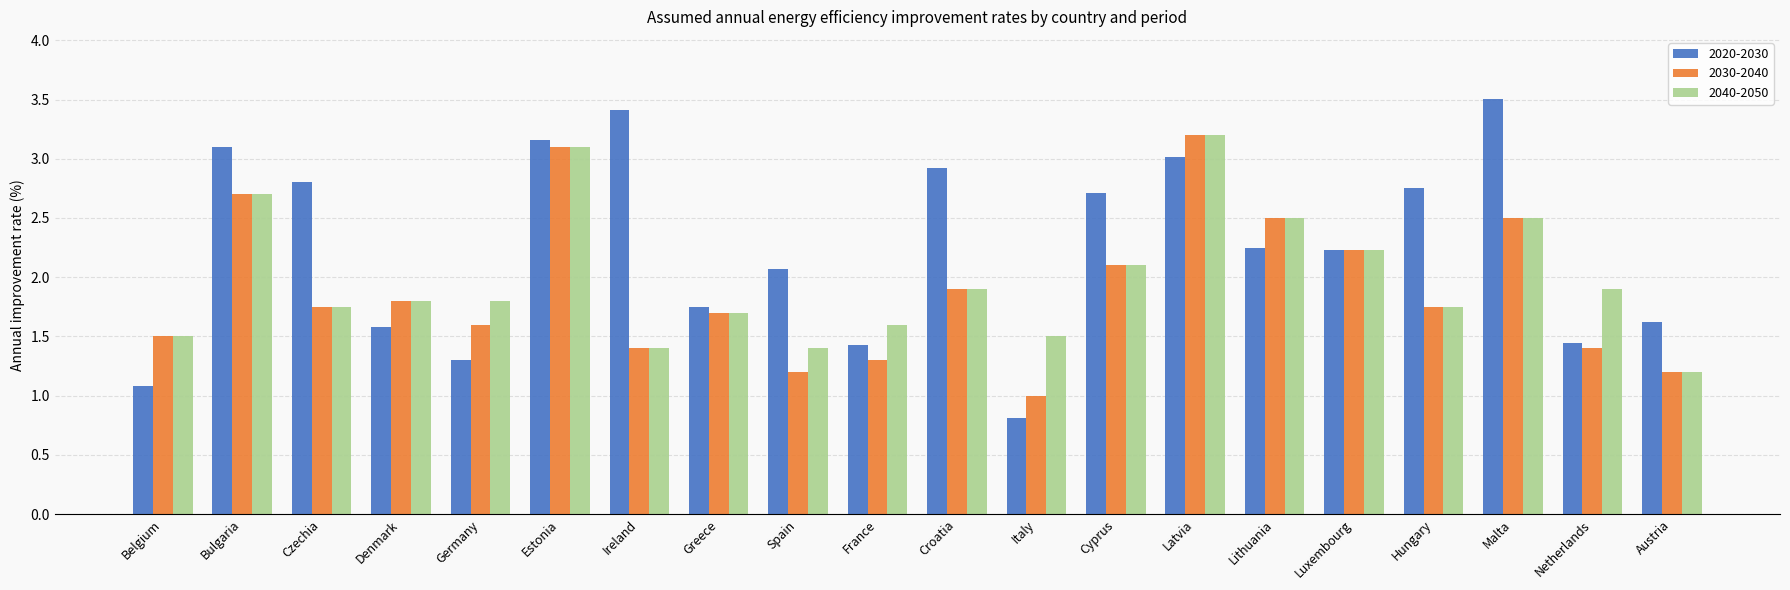

What is the difference between the maximum and minimum values in the 2020-2030 series?

2.7